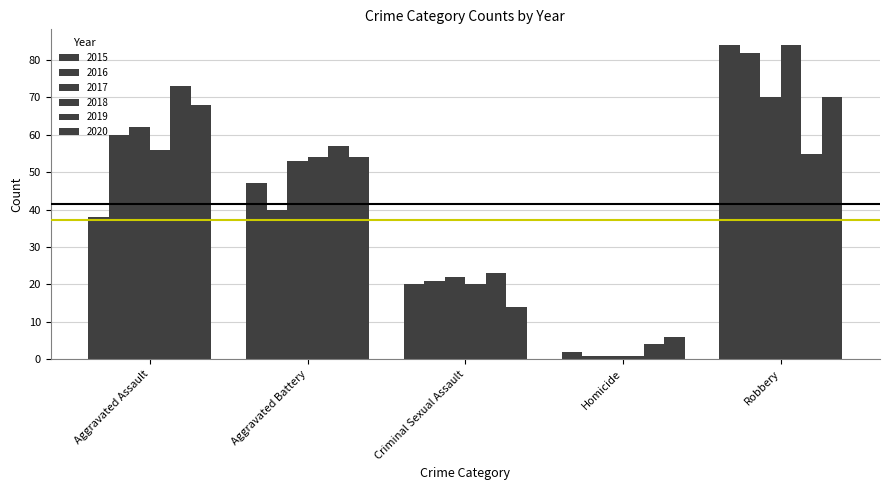

At which category does the chart reach its minimum across all series?

Homicide